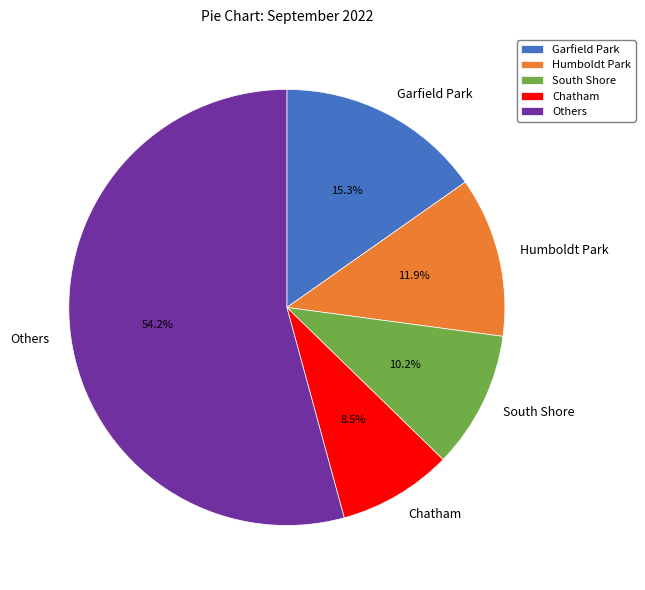

Which slice is the largest?

Others